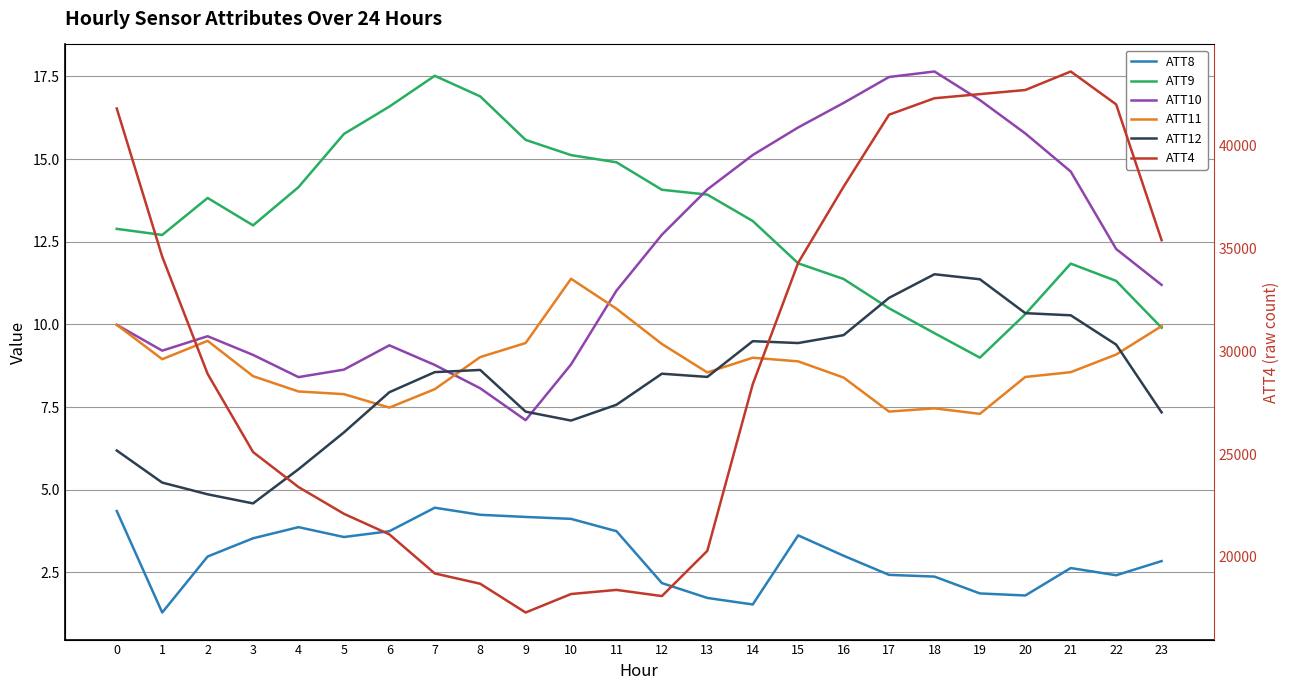

Is it true that ATT10 equals 12.3 at 22?

True